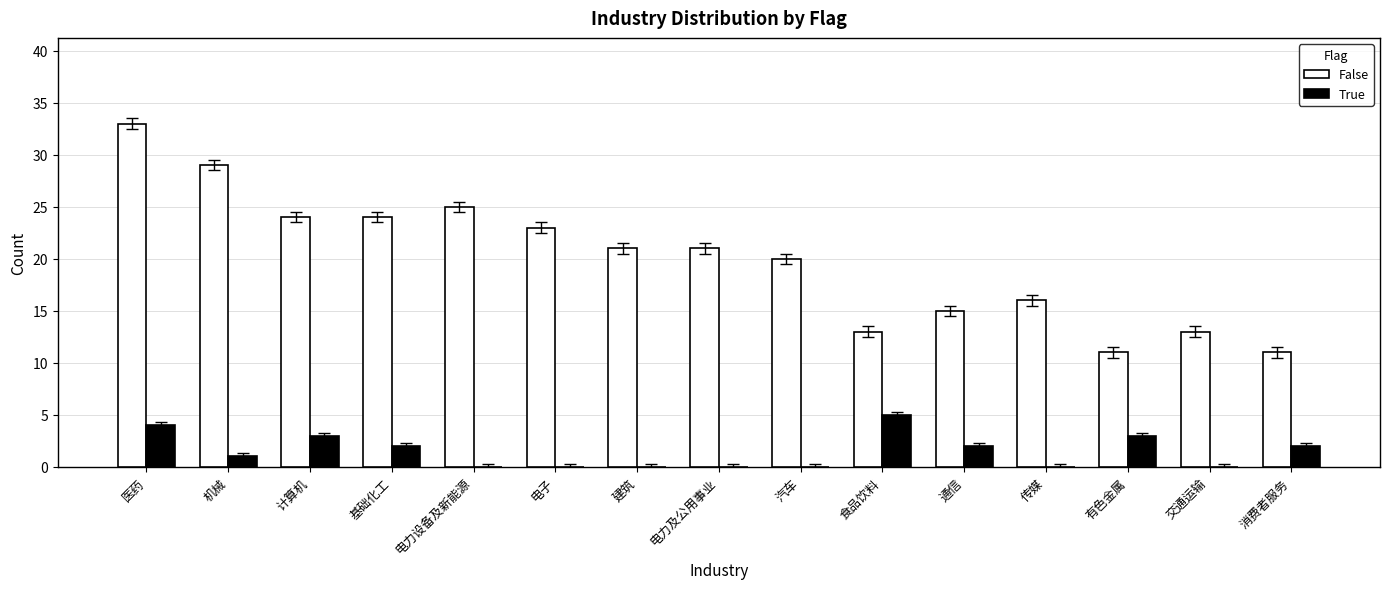

Which label corresponds to the largest value in the chart?

医药